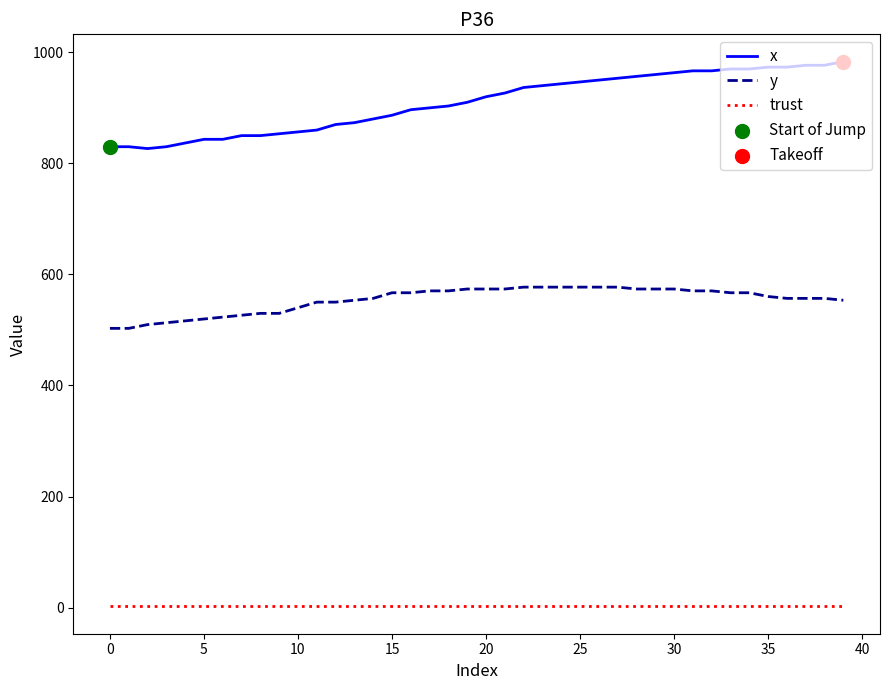

List the series in order of their overall mean, lowest first.

trust, y, x